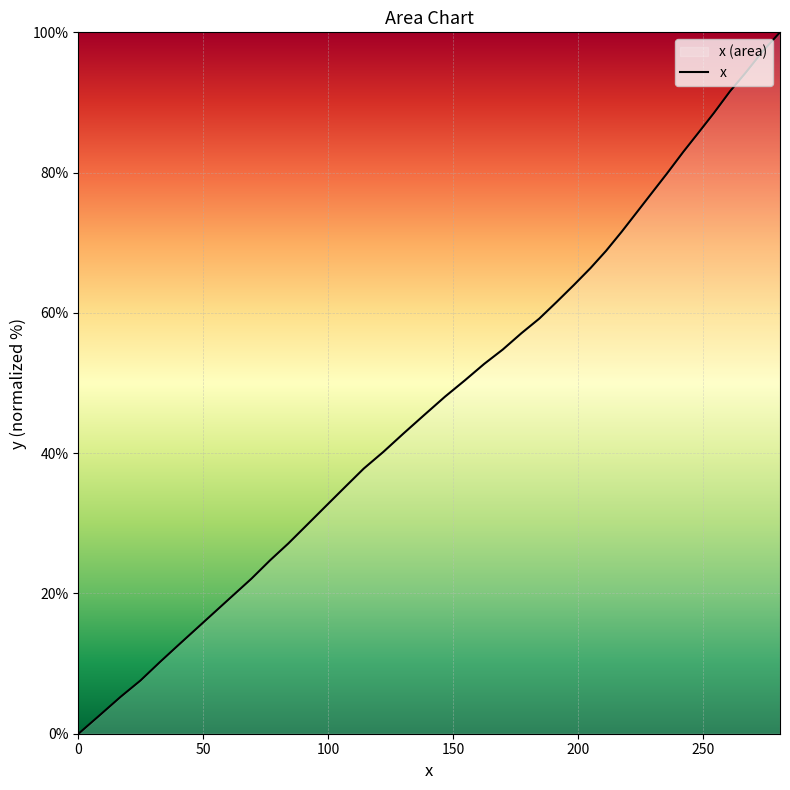

What is the maximum value shown in the chart?

100.0